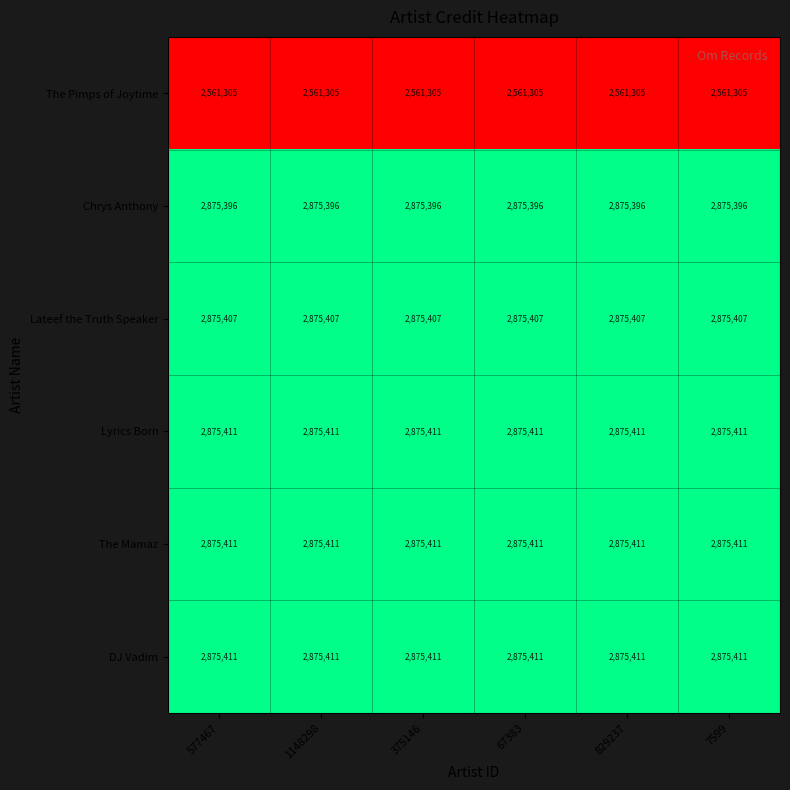

What is the minimum value for Chrys Anthony?

2875396